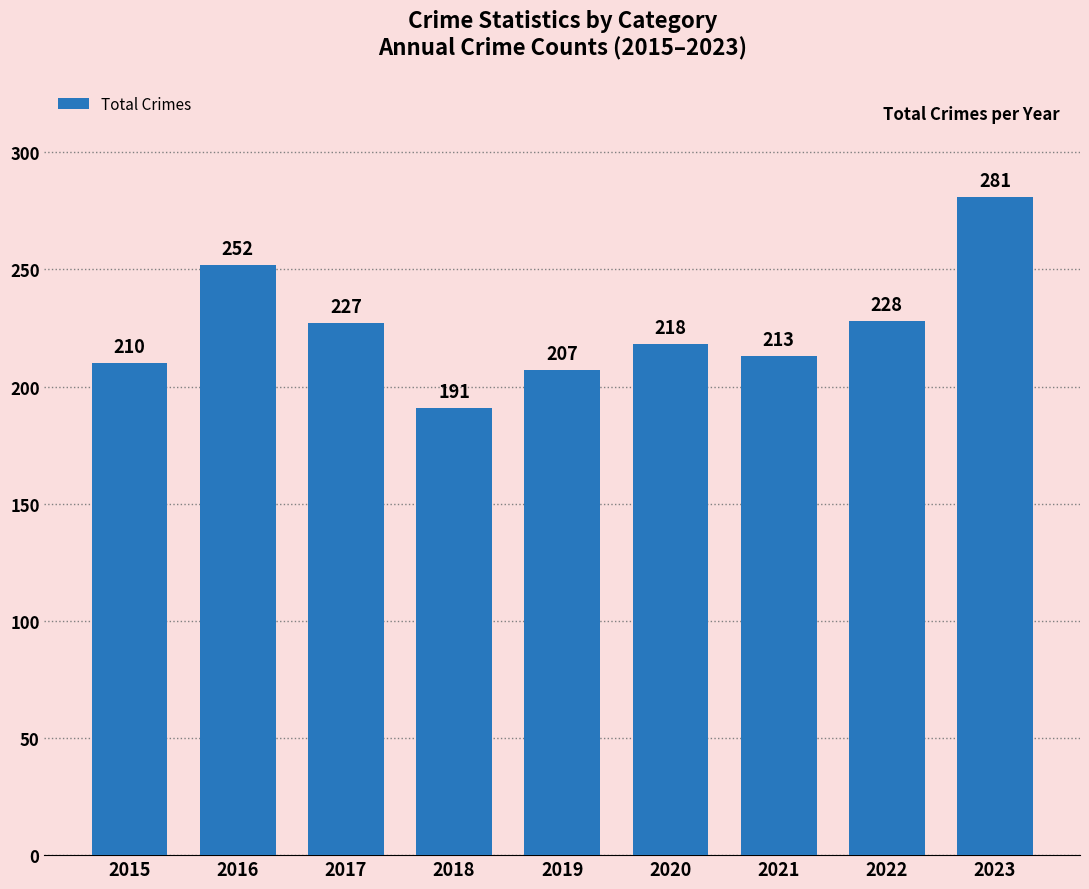

What is the value of the 3rd bar from the left?

227